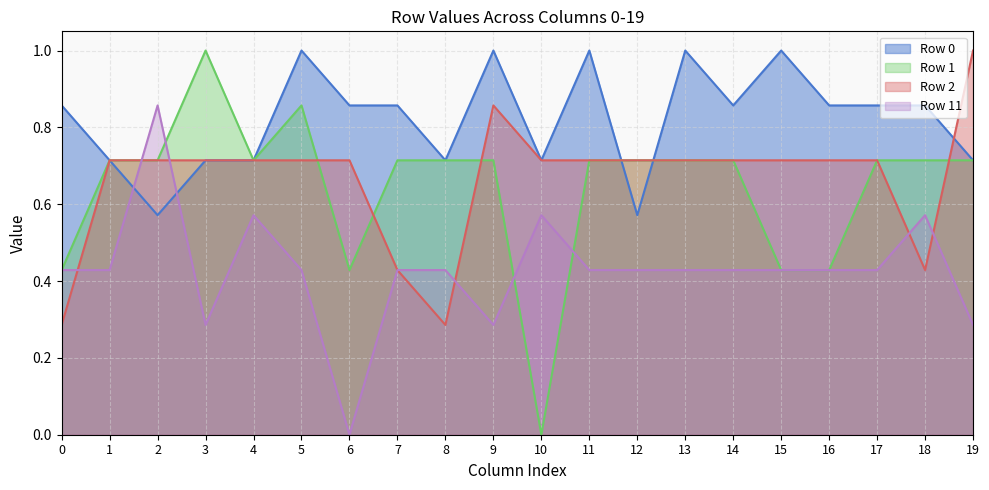

Reading left to right, transcribe all the data shown in this chart.

Row 0 line: 0=0.9	1=0.7	2=0.6	3=0.7	4=0.7	5=1.0	6=0.9	7=0.9	8=0.7	9=1.0	10=0.7	11=1.0	12=0.6	13=1.0	14=0.9	15=1.0	16=0.9	17=0.9	18=0.9	19=0.7
Row 1 line: 0=0.4	1=0.7	2=0.7	3=1.0	4=0.7	5=0.9	6=0.4	7=0.7	8=0.7	9=0.7	10=0.0	11=0.7	12=0.7	13=0.7	14=0.7	15=0.4	16=0.4	17=0.7	18=0.7	19=0.7
Row 2 line: 0=0.3	1=0.7	2=0.7	3=0.7	4=0.7	5=0.7	6=0.7	7=0.4	8=0.3	9=0.9	10=0.7	11=0.7	12=0.7	13=0.7	14=0.7	15=0.7	16=0.7	17=0.7	18=0.4	19=1.0
Row 11 line: 0=0.4	1=0.4	2=0.9	3=0.3	4=0.6	5=0.4	6=0.0	7=0.4	8=0.4	9=0.3	10=0.6	11=0.4	12=0.4	13=0.4	14=0.4	15=0.4	16=0.4	17=0.4	18=0.6	19=0.3